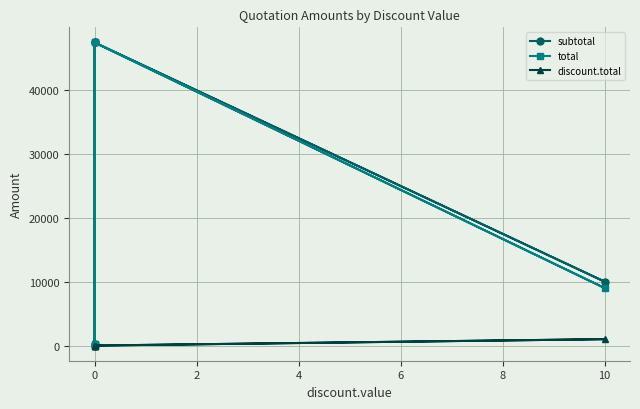

What is the total value across all series at 0?

94740.0